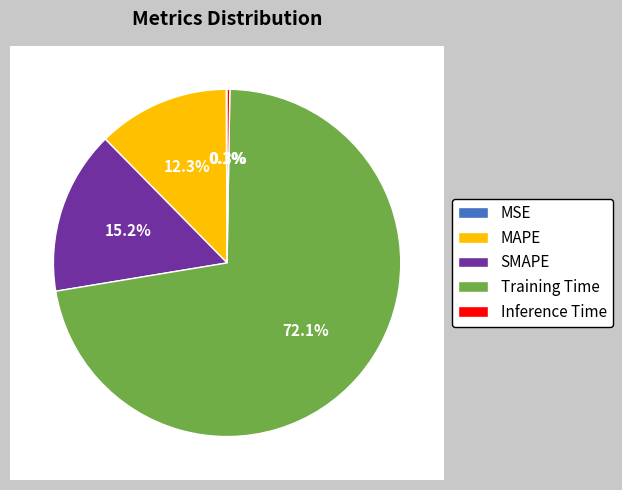

To the nearest percent, what is the difference between the largest and smallest slice percentages?

72%